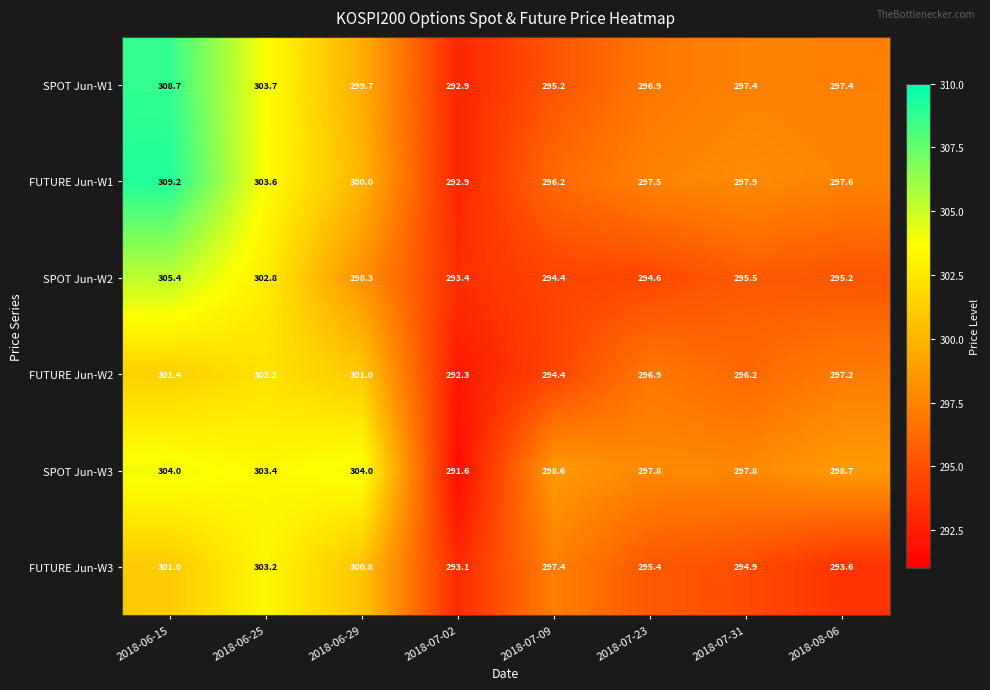

At which category does the chart reach its minimum across all series?

2018-07-02